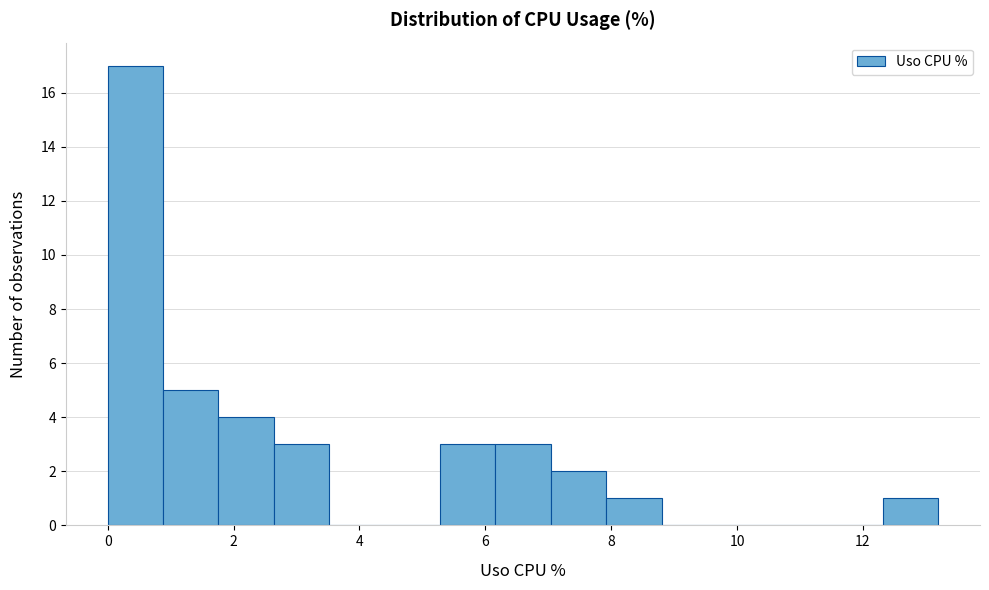

Reading left to right, list every bar in this chart as the range it spans on the x-axis followed by its height. Neither the bar edges nor the heights are printed on the chart, so give them approximately, as read against the axes.

0.00 to 0.88: 17
0.88 to 1.76: 5
1.76 to 2.64: 4
2.64 to 3.52: 3
3.52 to 4.40: 0
4.40 to 5.28: 0
5.28 to 6.16: 3
6.16 to 7.04: 3
7.04 to 7.92: 2
7.92 to 8.80: 1
8.80 to 9.68: 0
9.68 to 10.56: 0
10.56 to 11.44: 0
11.44 to 12.32: 0
12.32 to 13.20: 1